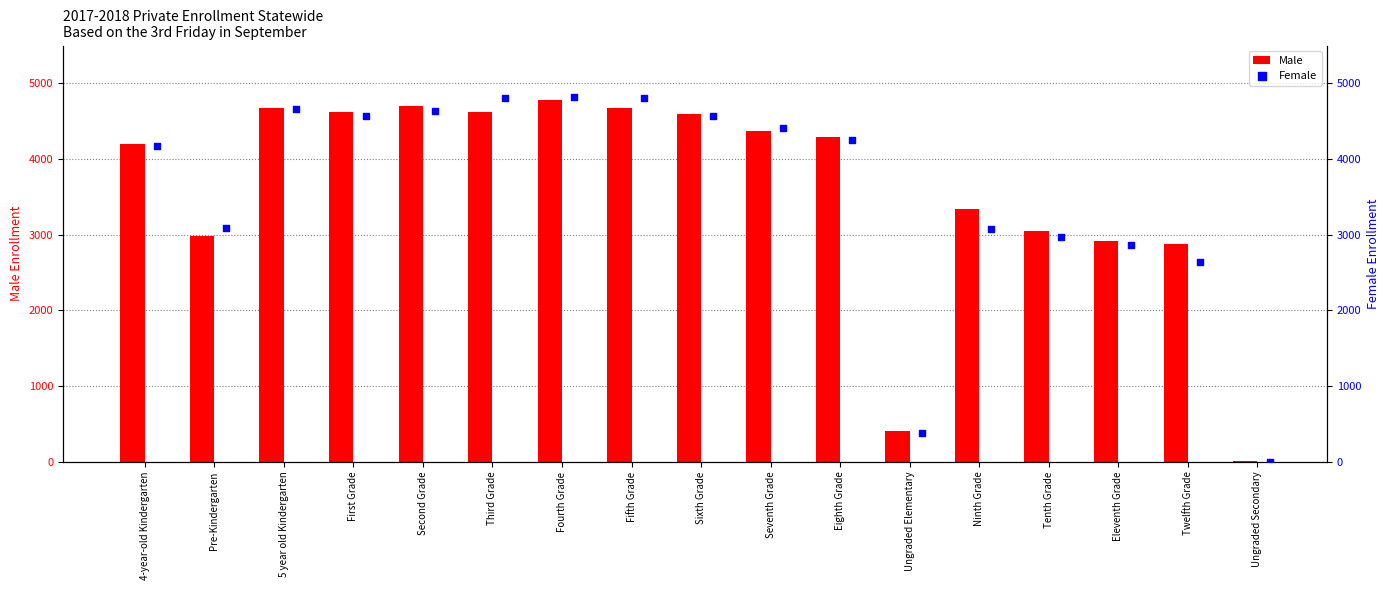

Which series has the largest Y range (max minus min)?

Female